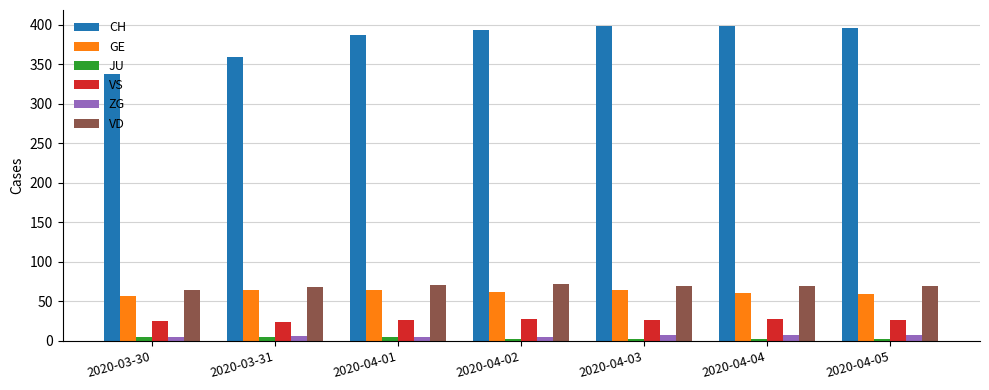

What is the maximum value for CH?

399